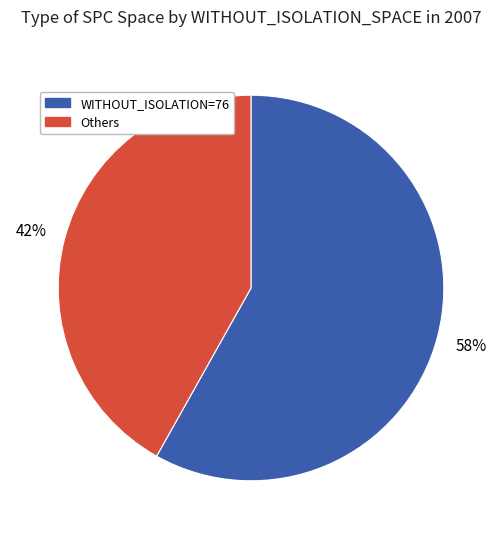

What percentage is the WITHOUT_ISOLATION=76 slice, to the nearest percent?

58%